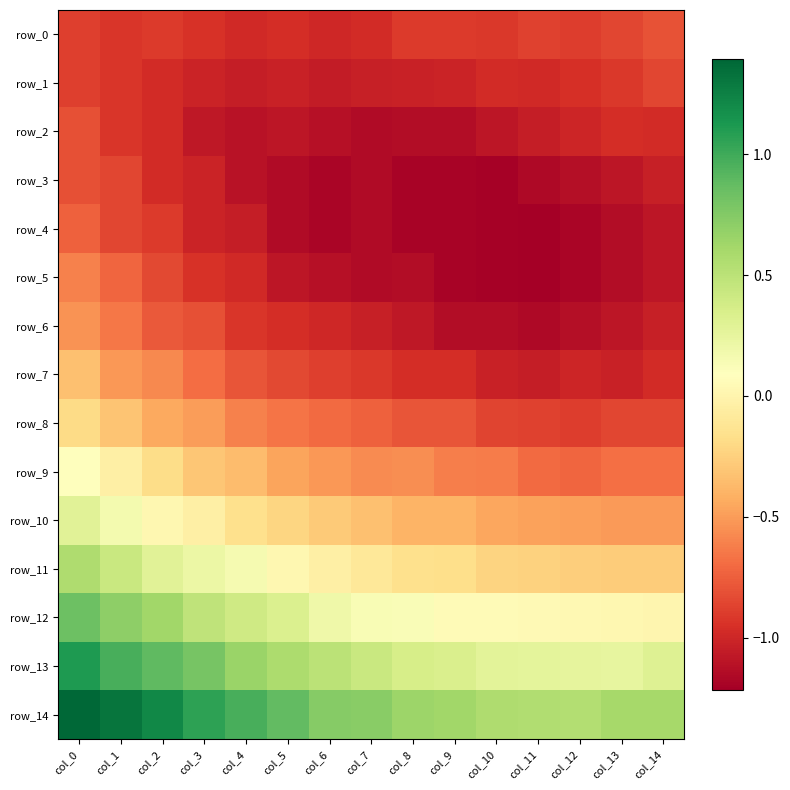

What is the difference between the maximum and minimum values in the row_4 series?

0.5